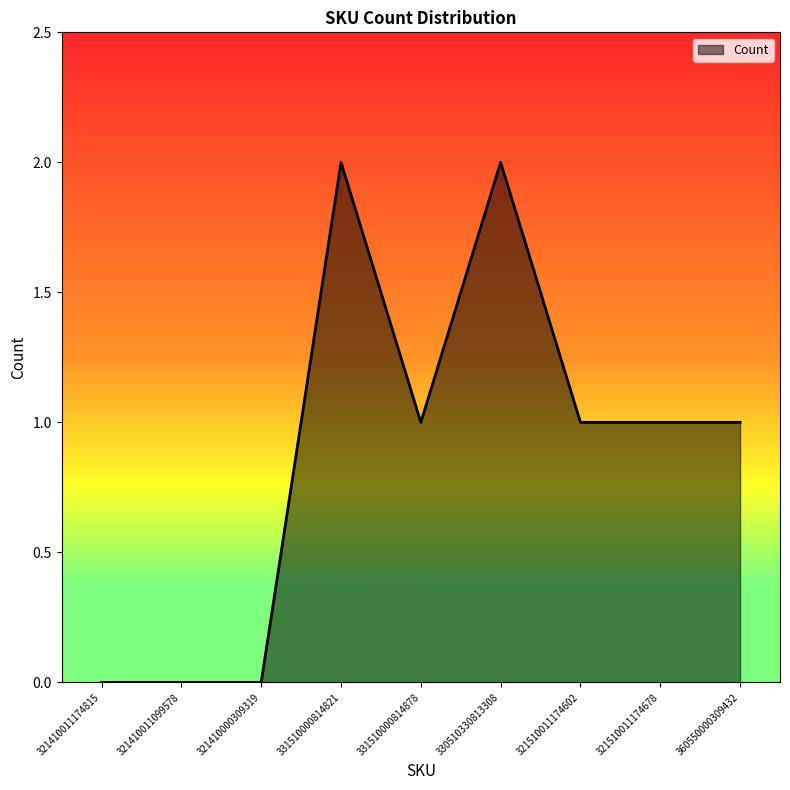

What position from the right is 331510000814821?

6